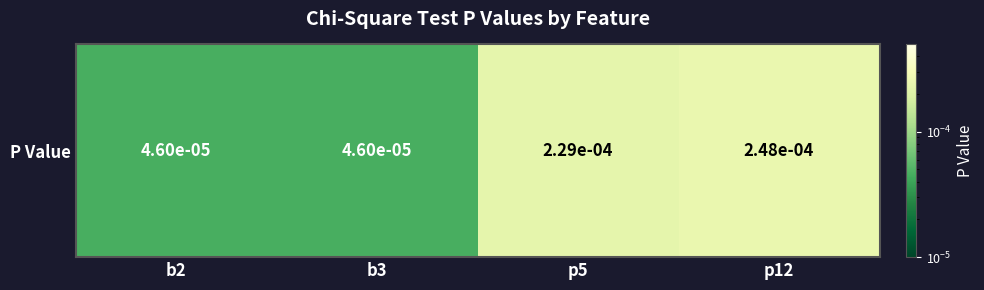

The chart shows a value of 0.0 at p5. True or false?

False